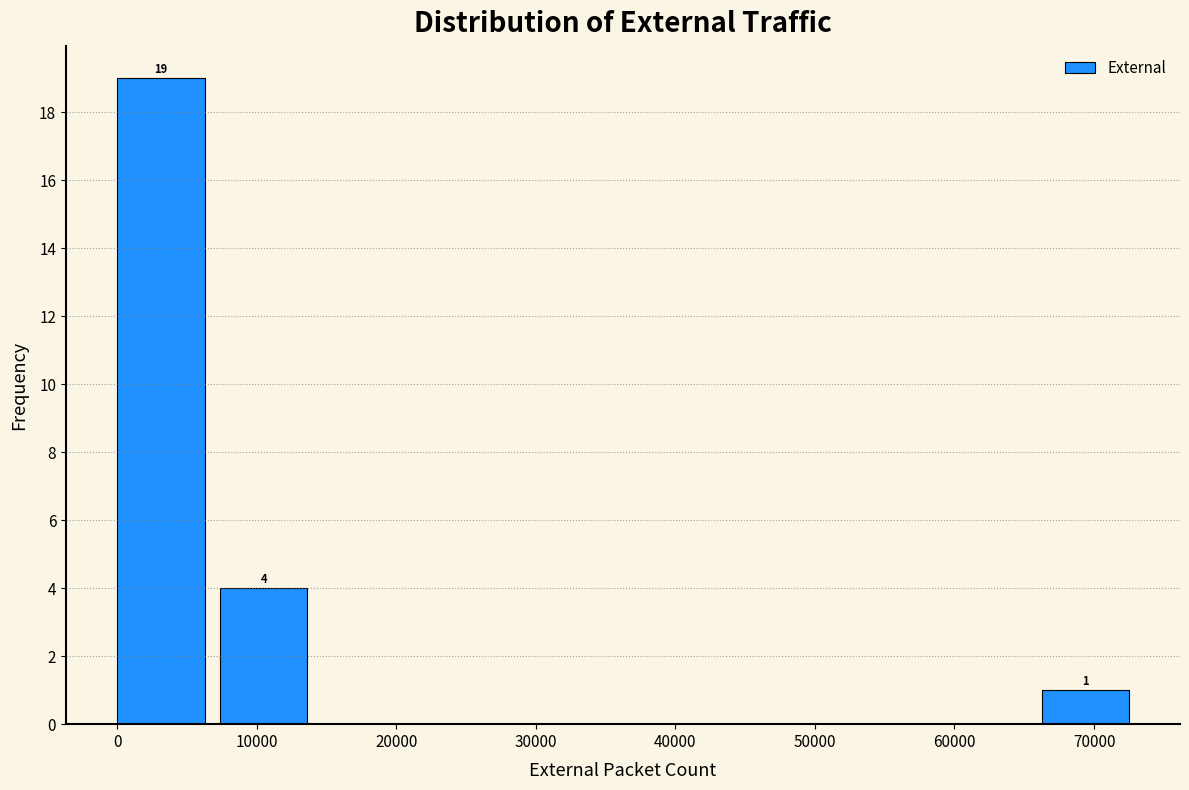

Which range on the x-axis has the tallest bar?

0 to 7000